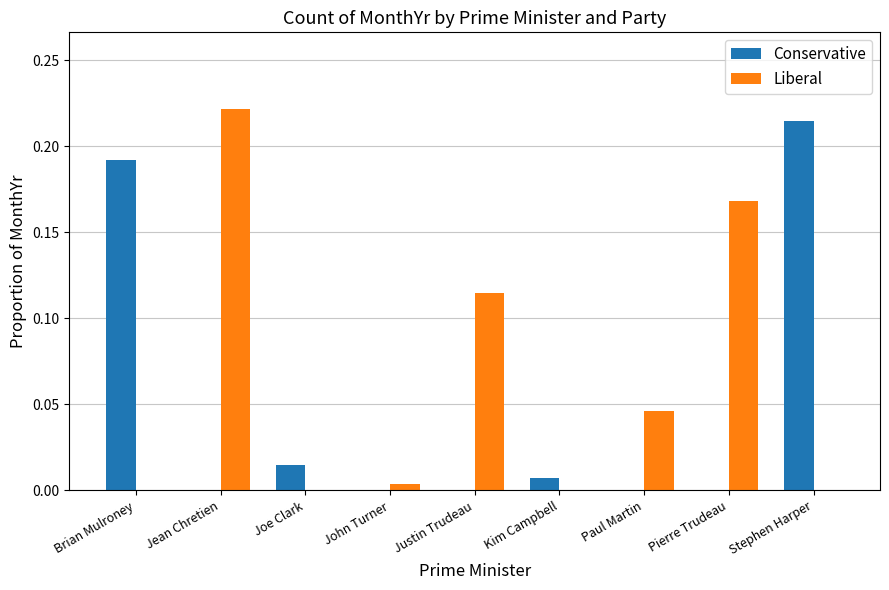

How many groups of bars are there?

9